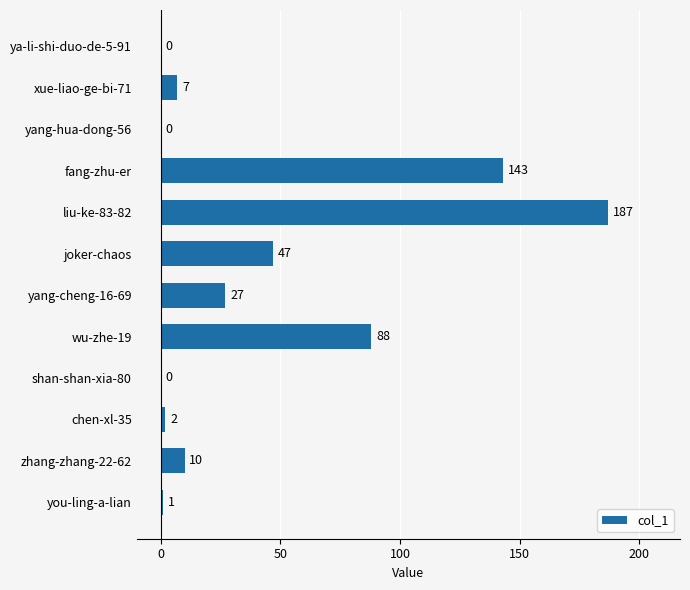

What is the greatest value displayed?

187